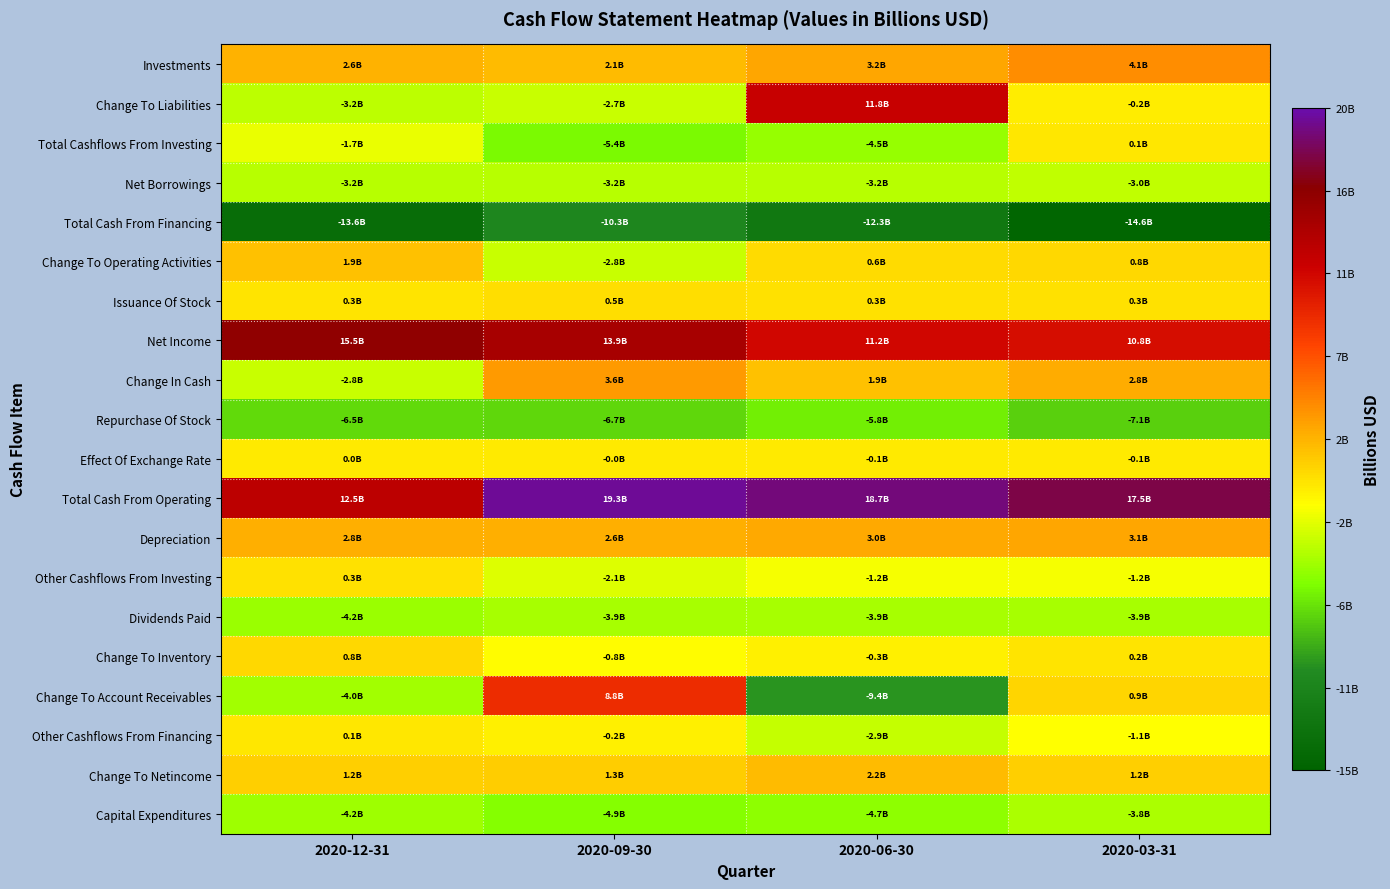

Reading left to right, extract all data points from this chart.

Investments: 2020-12-31=2.6	2020-09-30=2.1	2020-06-30=3.2	2020-03-31=4.1
Change To Liabilities: 2020-12-31=-3.2	2020-09-30=-2.7	2020-06-30=11.8	2020-03-31=-0.2
Total Cashflows From Investing: 2020-12-31=-1.7	2020-09-30=-5.4	2020-06-30=-4.5	2020-03-31=0.1
Net Borrowings: 2020-12-31=-3.2	2020-09-30=-3.2	2020-06-30=-3.2	2020-03-31=-3.0
Total Cash From Financing: 2020-12-31=-13.6	2020-09-30=-10.3	2020-06-30=-12.3	2020-03-31=-14.6
Change To Operating Activities: 2020-12-31=1.9	2020-09-30=-2.8	2020-06-30=0.6	2020-03-31=0.8
Issuance Of Stock: 2020-12-31=0.3	2020-09-30=0.5	2020-06-30=0.3	2020-03-31=0.3
Net Income: 2020-12-31=15.5	2020-09-30=13.9	2020-06-30=11.2	2020-03-31=10.8
Change In Cash: 2020-12-31=-2.8	2020-09-30=3.6	2020-06-30=1.9	2020-03-31=2.8
Repurchase Of Stock: 2020-12-31=-6.5	2020-09-30=-6.7	2020-06-30=-5.8	2020-03-31=-7.1
Effect Of Exchange Rate: 2020-12-31=0.0	2020-09-30=-0.0	2020-06-30=-0.1	2020-03-31=-0.1
Total Cash From Operating: 2020-12-31=12.5	2020-09-30=19.3	2020-06-30=18.7	2020-03-31=17.5
Depreciation: 2020-12-31=2.8	2020-09-30=2.6	2020-06-30=3.0	2020-03-31=3.1
Other Cashflows From Investing: 2020-12-31=0.3	2020-09-30=-2.1	2020-06-30=-1.2	2020-03-31=-1.2
Dividends Paid: 2020-12-31=-4.2	2020-09-30=-3.9	2020-06-30=-3.9	2020-03-31=-3.9
Change To Inventory: 2020-12-31=0.8	2020-09-30=-0.8	2020-06-30=-0.3	2020-03-31=0.2
Change To Account Receivables: 2020-12-31=-4.0	2020-09-30=8.8	2020-06-30=-9.4	2020-03-31=0.9
Other Cashflows From Financing: 2020-12-31=0.1	2020-09-30=-0.2	2020-06-30=-2.9	2020-03-31=-1.1
Change To Netincome: 2020-12-31=1.2	2020-09-30=1.3	2020-06-30=2.2	2020-03-31=1.2
Capital Expenditures: 2020-12-31=-4.2	2020-09-30=-4.9	2020-06-30=-4.7	2020-03-31=-3.8